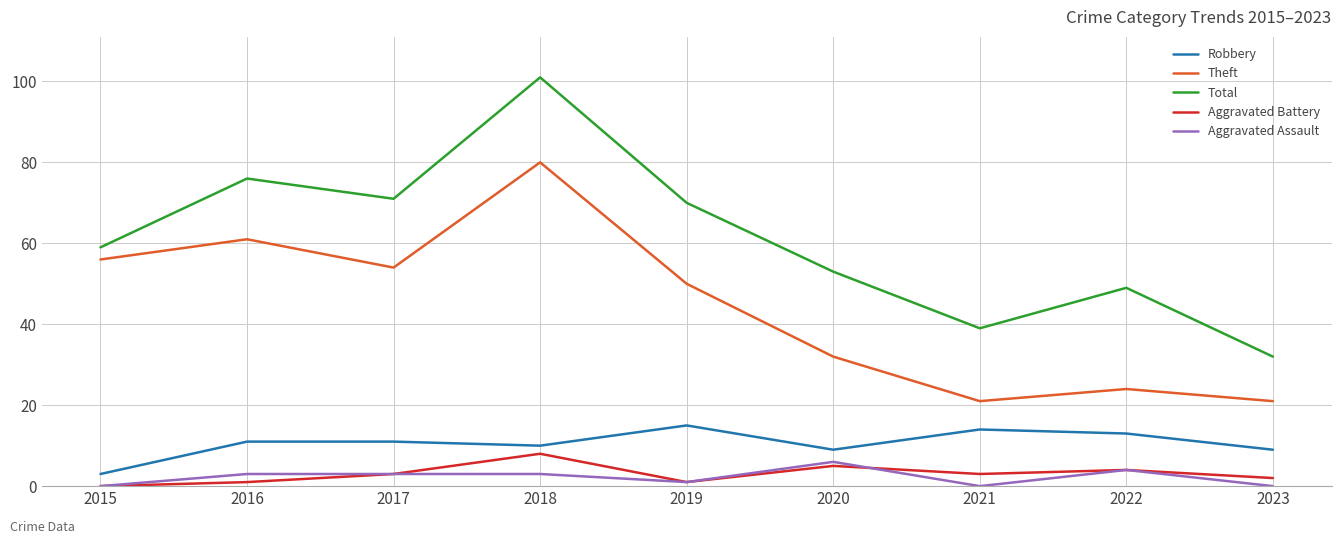

True or false: Aggravated Assault and Theft cross at least once.

False